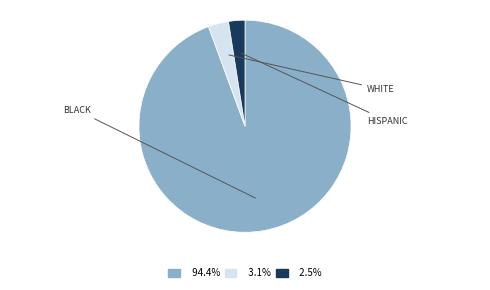

Count the number of slices in the pie.

3